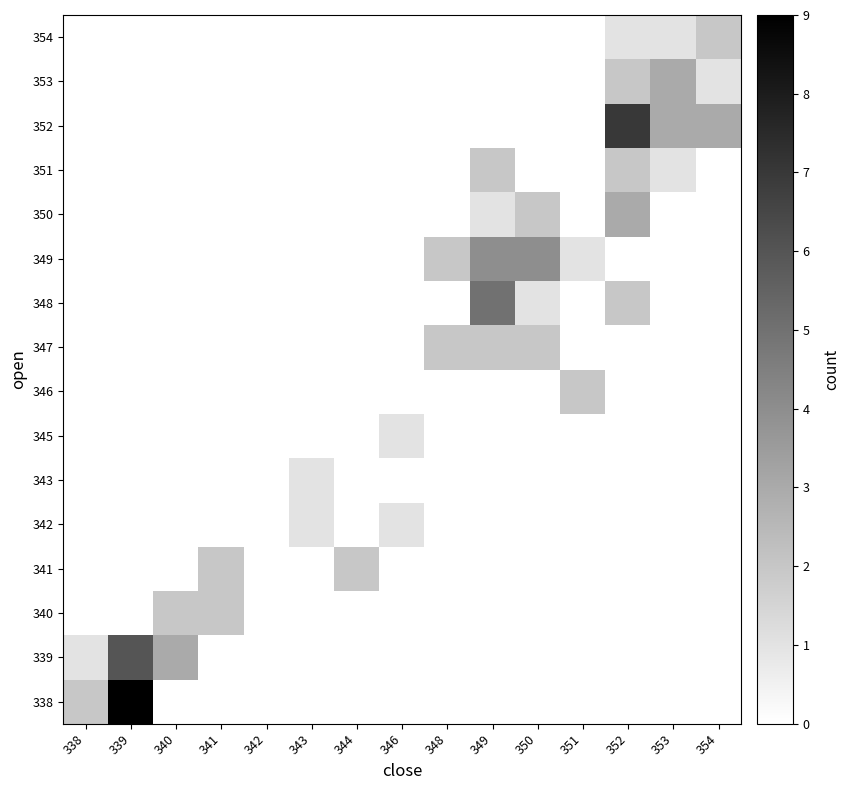

Reading left to right, transcribe all the data shown in this chart.

338: 338=2	339=9	340=0	341=0	342=0	343=0	344=0	346=0	348=0	349=0	350=0	351=0	352=0	353=0	354=0
339: 338=1	339=6	340=3	341=0	342=0	343=0	344=0	346=0	348=0	349=0	350=0	351=0	352=0	353=0	354=0
340: 338=0	339=0	340=2	341=2	342=0	343=0	344=0	346=0	348=0	349=0	350=0	351=0	352=0	353=0	354=0
341: 338=0	339=0	340=0	341=2	342=0	343=0	344=2	346=0	348=0	349=0	350=0	351=0	352=0	353=0	354=0
342: 338=0	339=0	340=0	341=0	342=0	343=1	344=0	346=1	348=0	349=0	350=0	351=0	352=0	353=0	354=0
343: 338=0	339=0	340=0	341=0	342=0	343=1	344=0	346=0	348=0	349=0	350=0	351=0	352=0	353=0	354=0
345: 338=0	339=0	340=0	341=0	342=0	343=0	344=0	346=1	348=0	349=0	350=0	351=0	352=0	353=0	354=0
346: 338=0	339=0	340=0	341=0	342=0	343=0	344=0	346=0	348=0	349=0	350=0	351=2	352=0	353=0	354=0
347: 338=0	339=0	340=0	341=0	342=0	343=0	344=0	346=0	348=2	349=2	350=2	351=0	352=0	353=0	354=0
348: 338=0	339=0	340=0	341=0	342=0	343=0	344=0	346=0	348=0	349=5	350=1	351=0	352=2	353=0	354=0
349: 338=0	339=0	340=0	341=0	342=0	343=0	344=0	346=0	348=2	349=4	350=4	351=1	352=0	353=0	354=0
350: 338=0	339=0	340=0	341=0	342=0	343=0	344=0	346=0	348=0	349=1	350=2	351=0	352=3	353=0	354=0
351: 338=0	339=0	340=0	341=0	342=0	343=0	344=0	346=0	348=0	349=2	350=0	351=0	352=2	353=1	354=0
352: 338=0	339=0	340=0	341=0	342=0	343=0	344=0	346=0	348=0	349=0	350=0	351=0	352=7	353=3	354=3
353: 338=0	339=0	340=0	341=0	342=0	343=0	344=0	346=0	348=0	349=0	350=0	351=0	352=2	353=3	354=1
354: 338=0	339=0	340=0	341=0	342=0	343=0	344=0	346=0	348=0	349=0	350=0	351=0	352=1	353=1	354=2